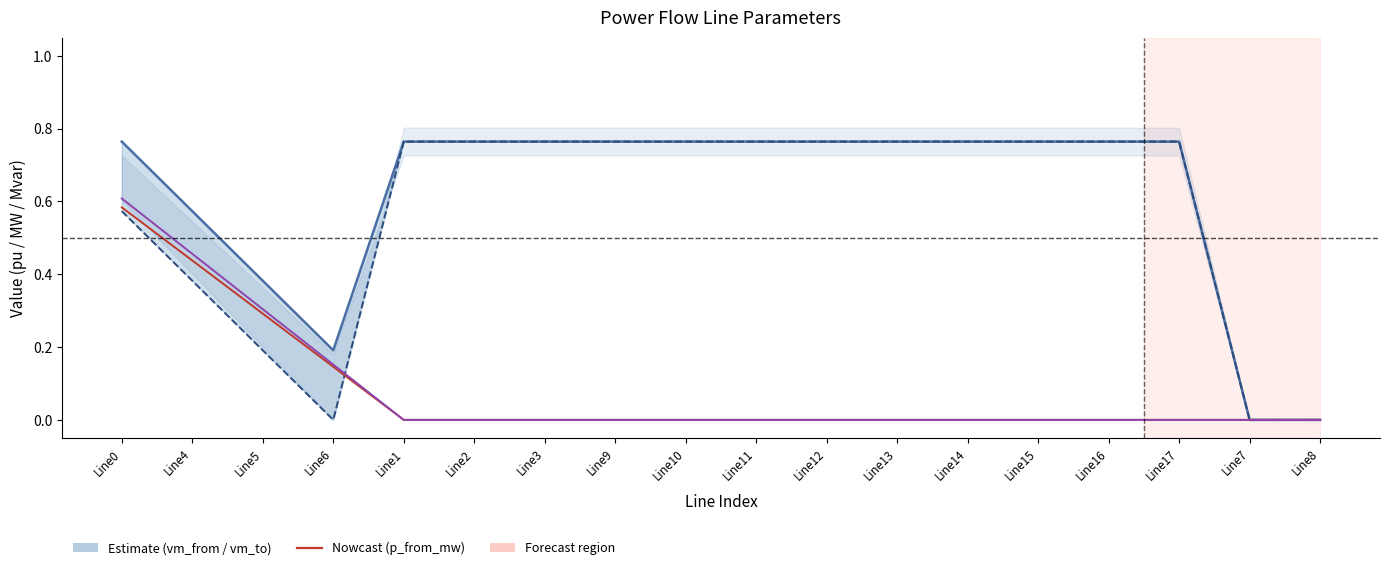

Which has a higher value, Line3 or Line1?

Line3